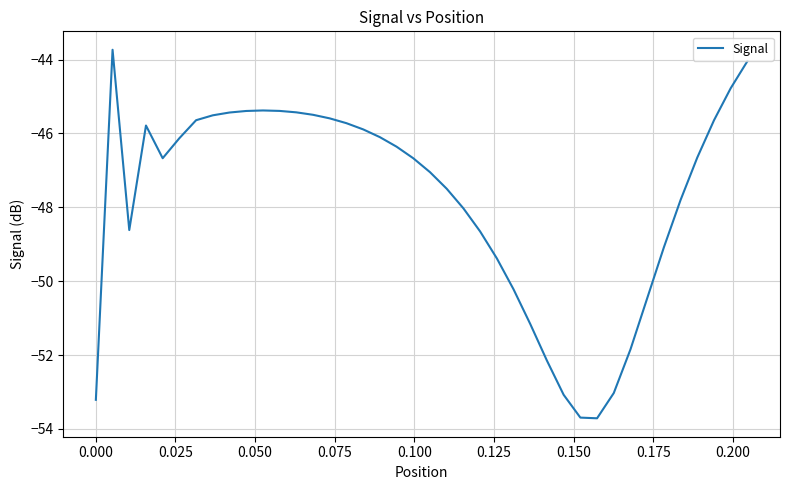

Does the chart have visible grid lines?

Yes